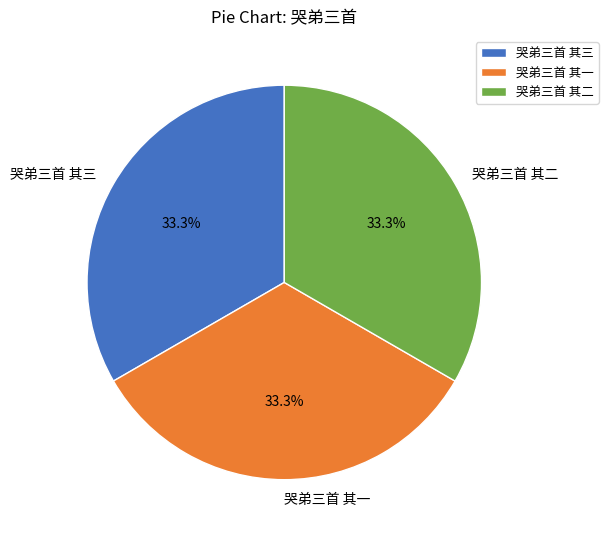

What percentage is the 哭弟三首 其三 slice, to the nearest percent?

33%